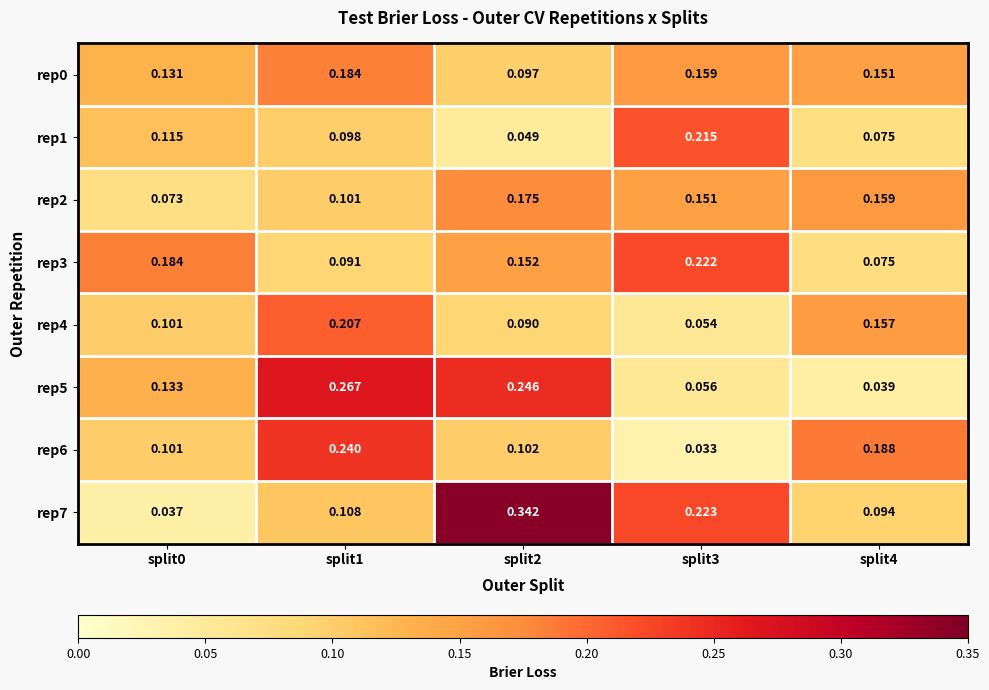

Which series changed the most between split3 and split4?

rep6